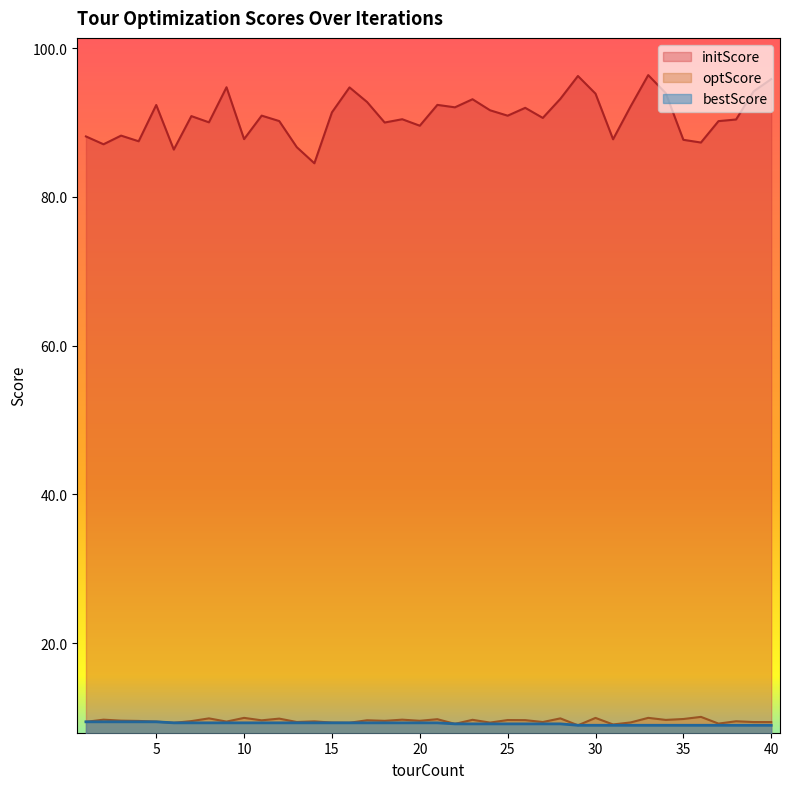

How many interior local peaks does the optScore series have?

15